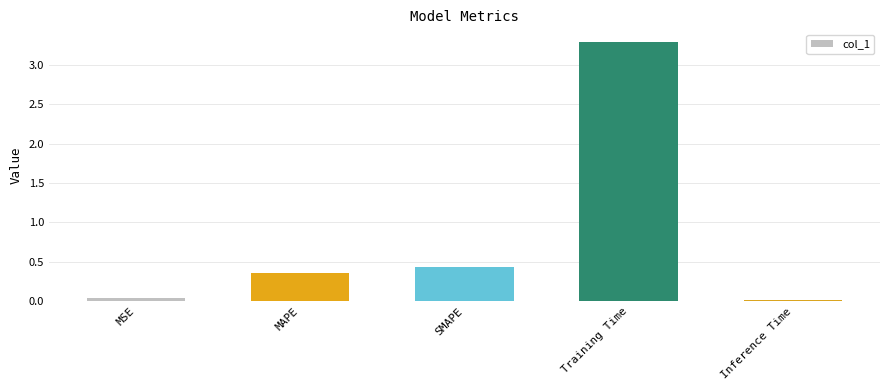

What is the sum of all values?

4.1